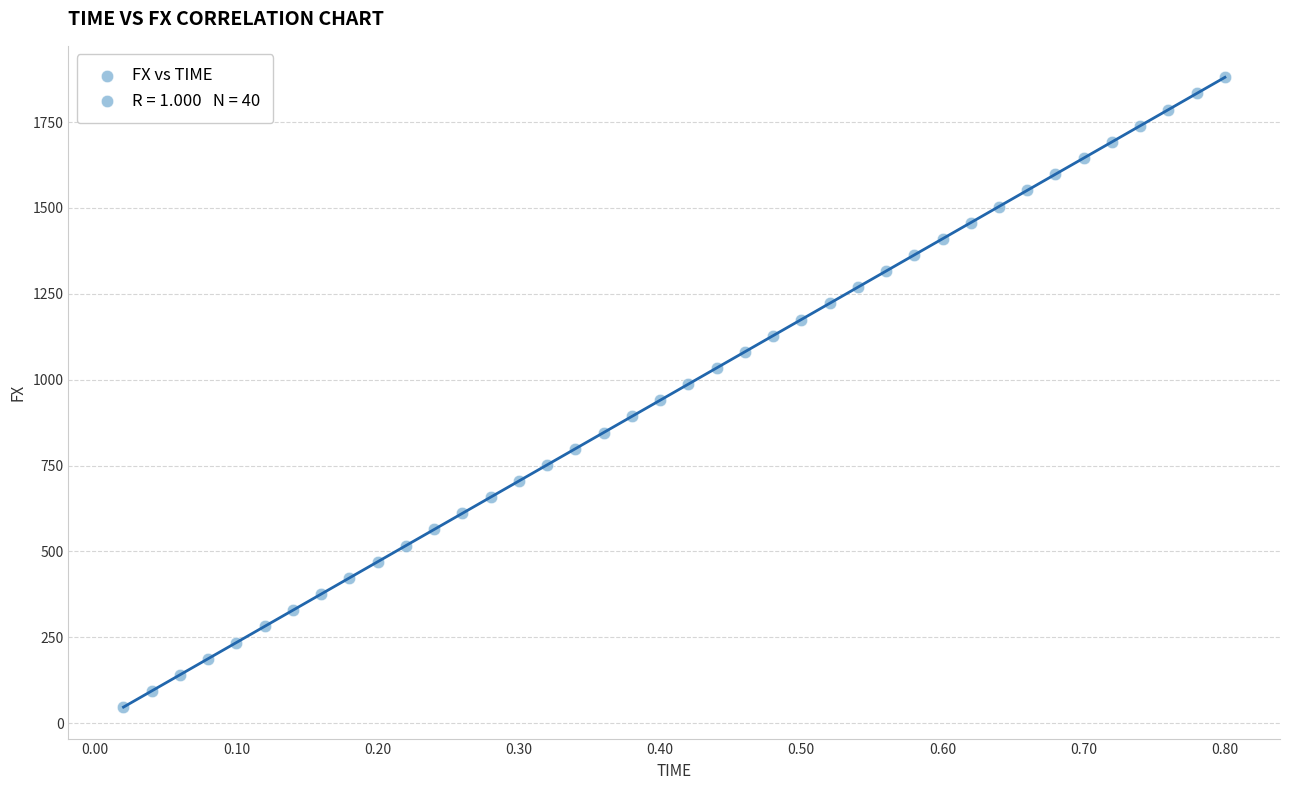

What is the range of Y values (max minus min)?

1833.4